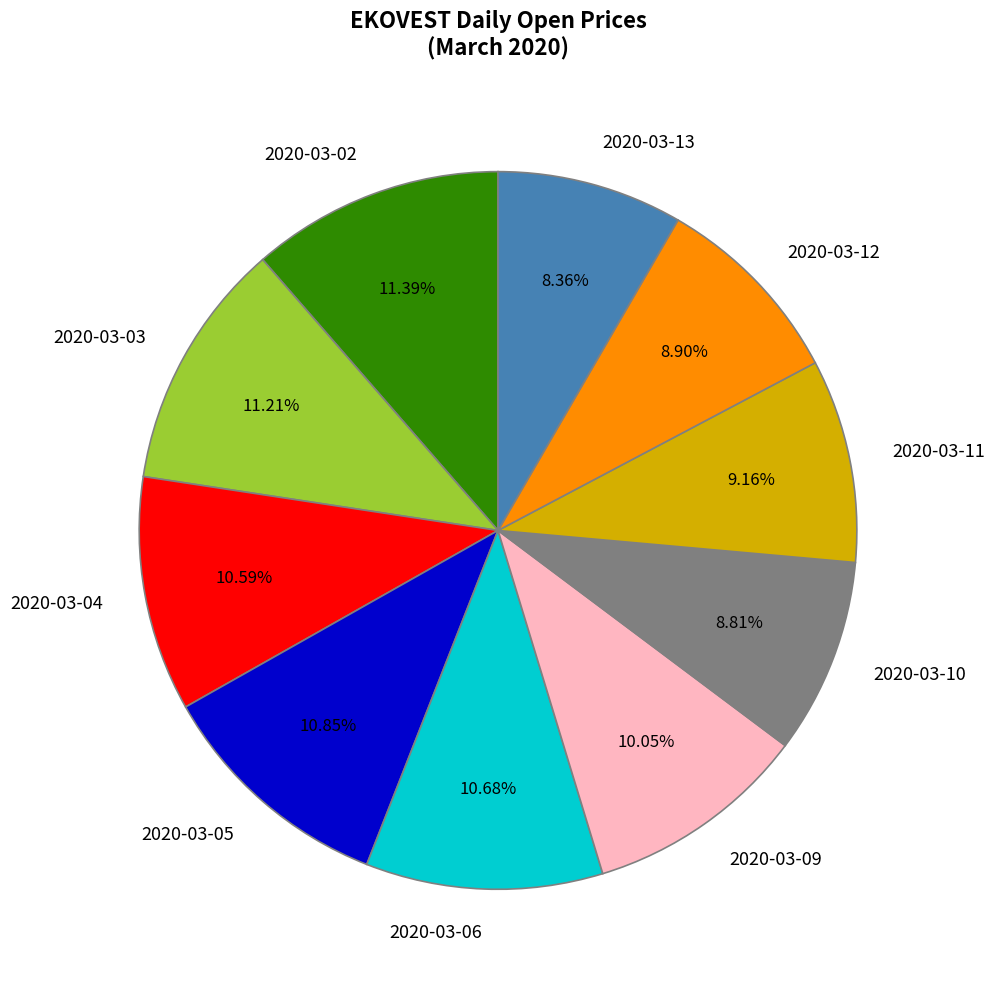

Does 2020-03-06 account for over 50% of the chart?

No